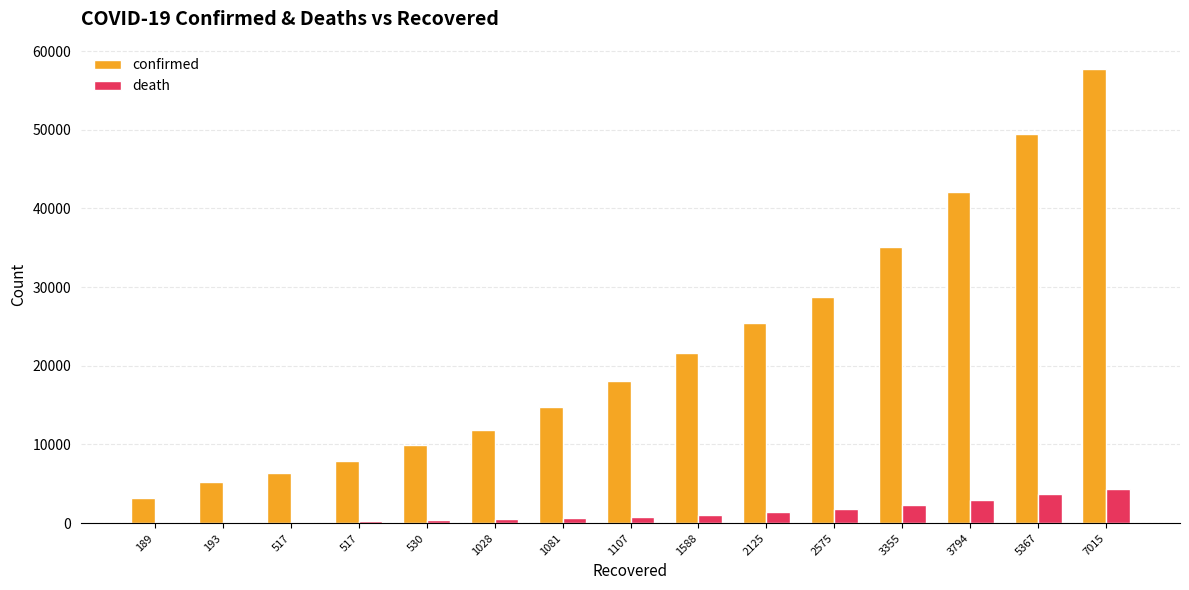

List the series in order of their peak value, highest first.

confirmed, death